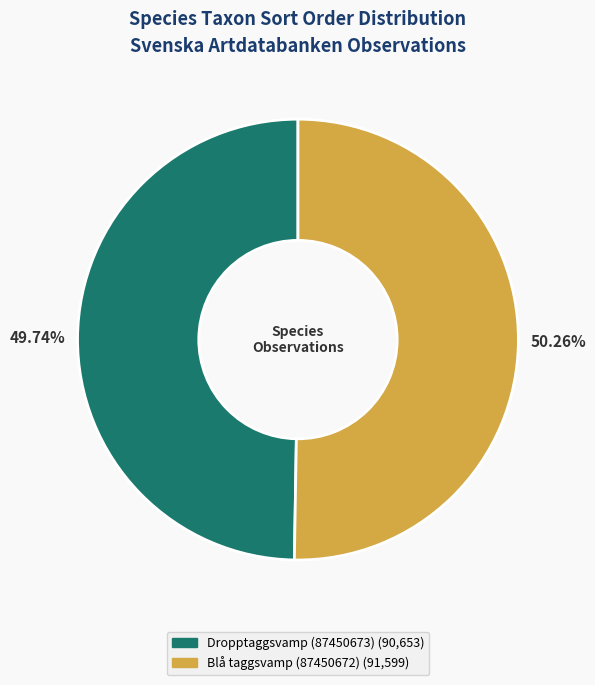

Count the number of slices in the pie.

2